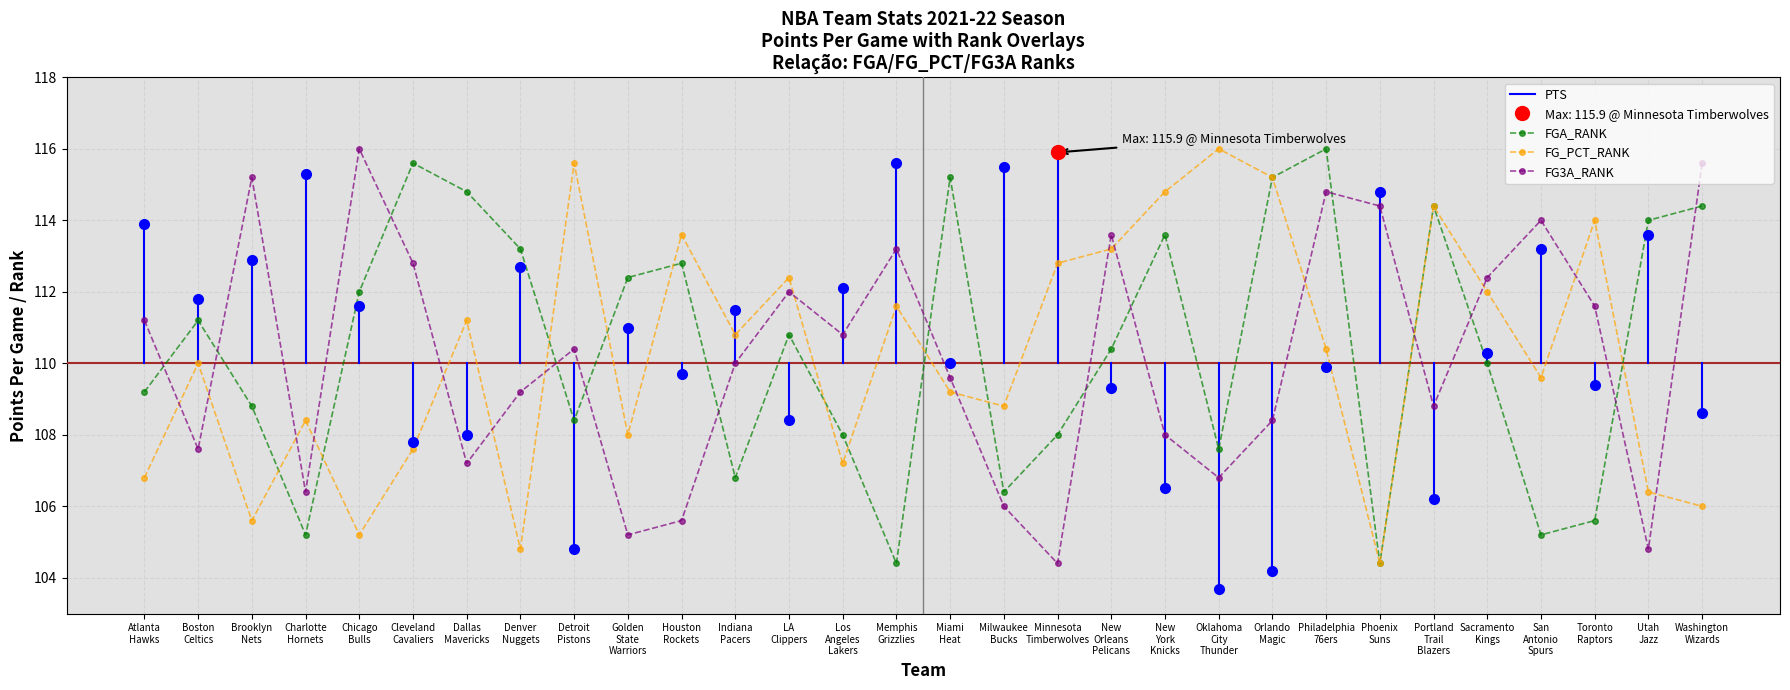

What value does the FG3A_RANK series have at Toronto Raptors?

111.6